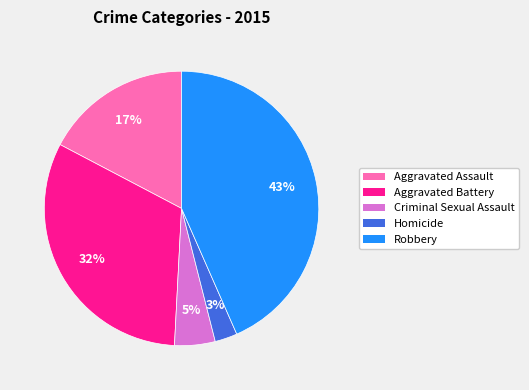

To the nearest percent, what is the difference between the Robbery and Aggravated Assault slice percentages?

26%